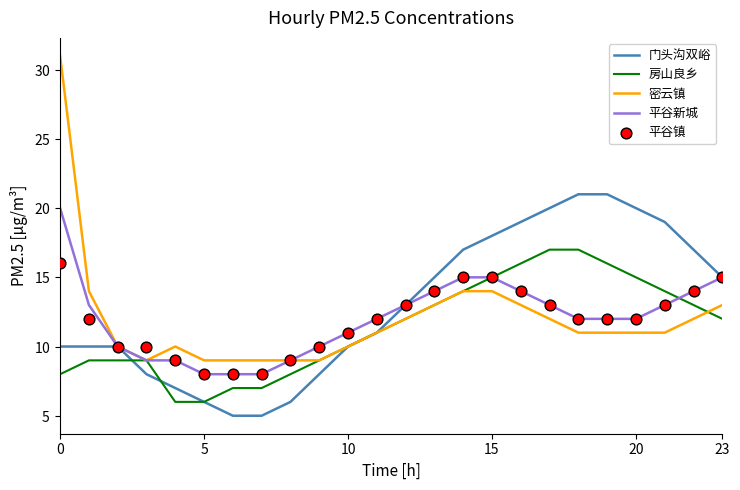

Which series has the largest Y range (max minus min)?

密云镇